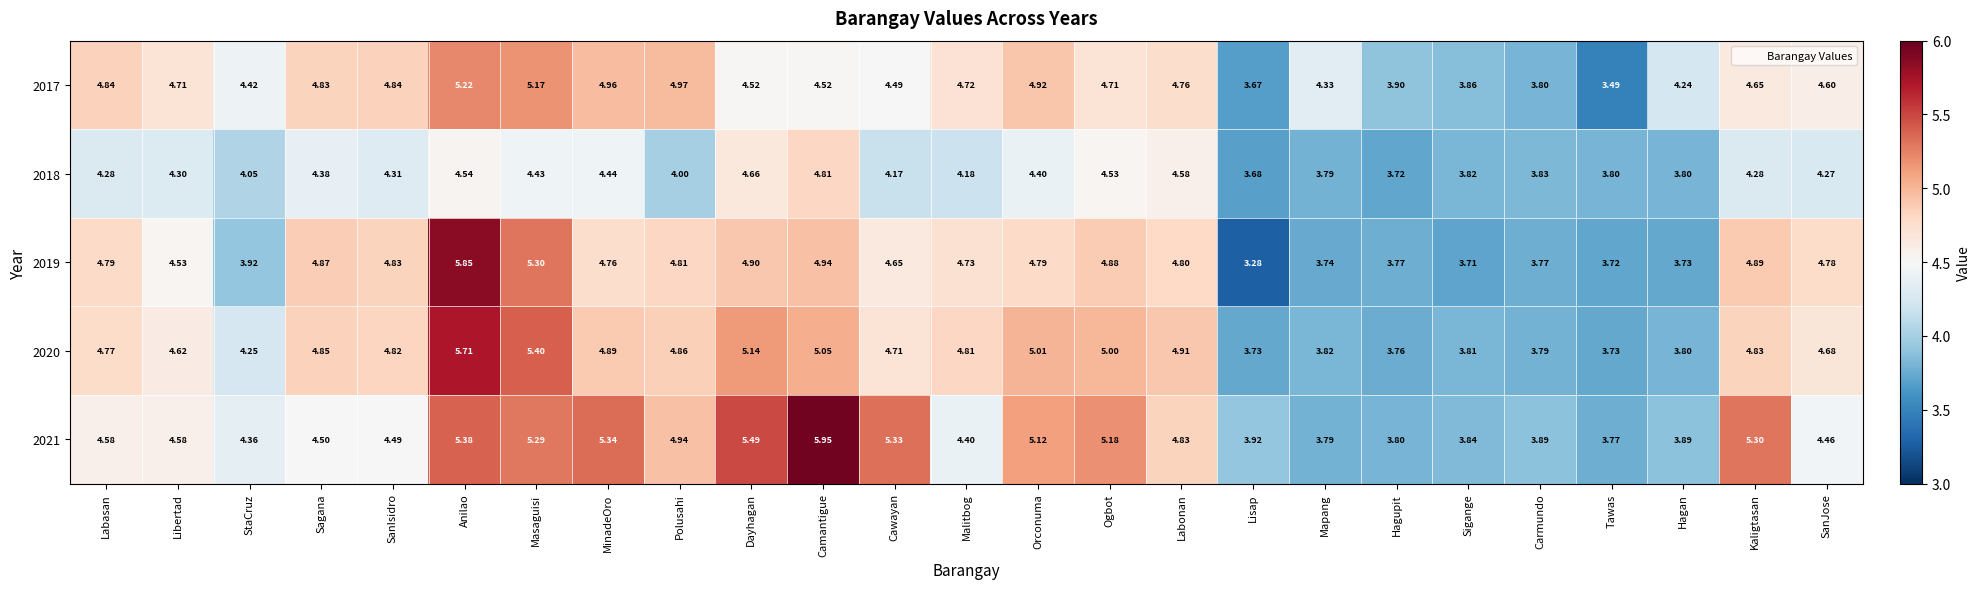

Rank the series by their maximum value, from lowest to highest.

2018, 2017, 2020, 2019, 2021